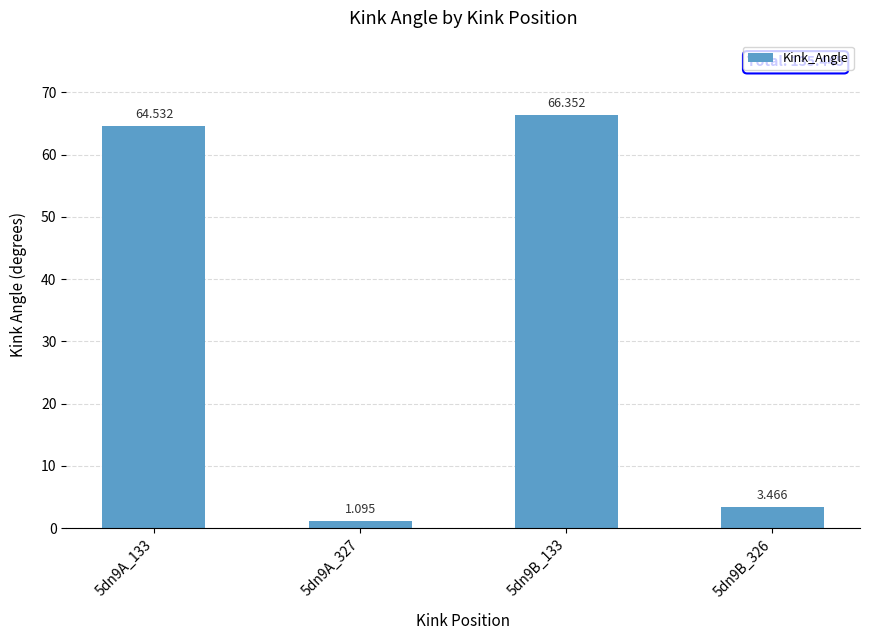

Is it true that the value at 5dn9A_327 is 1.1?

True